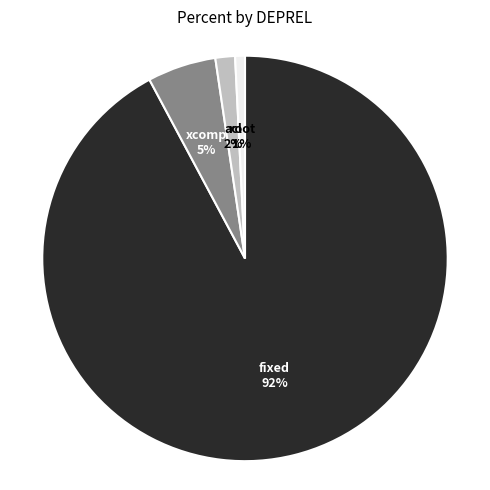

Is root the majority of the pie?

No